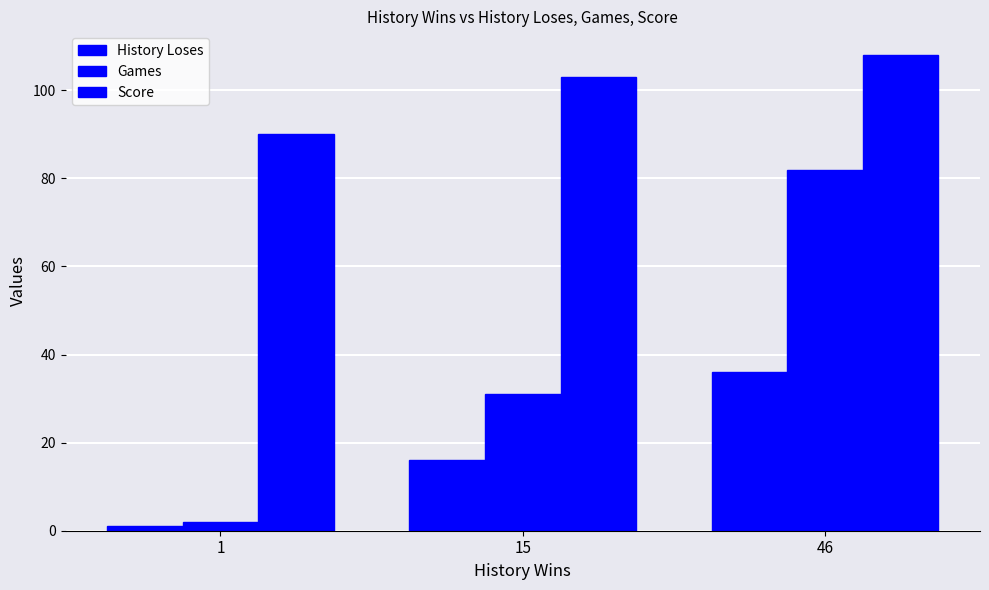

How many values in the Score series are below 103?

1